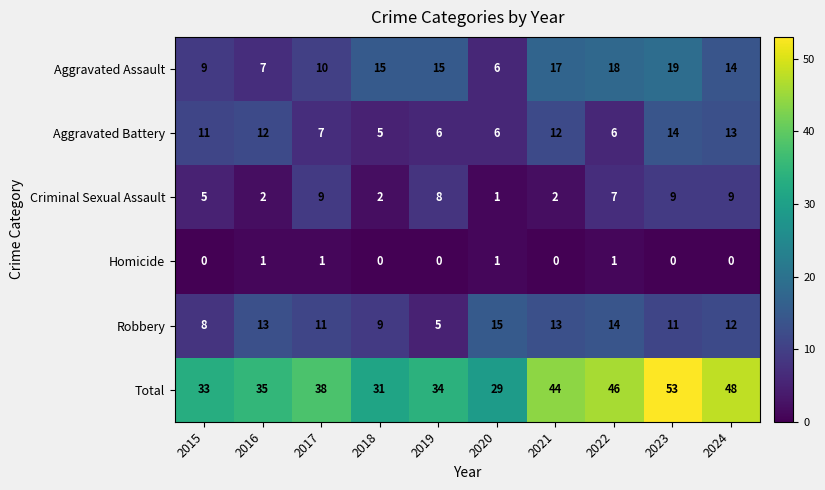

What is the highest value of the Aggravated Assault series?

19